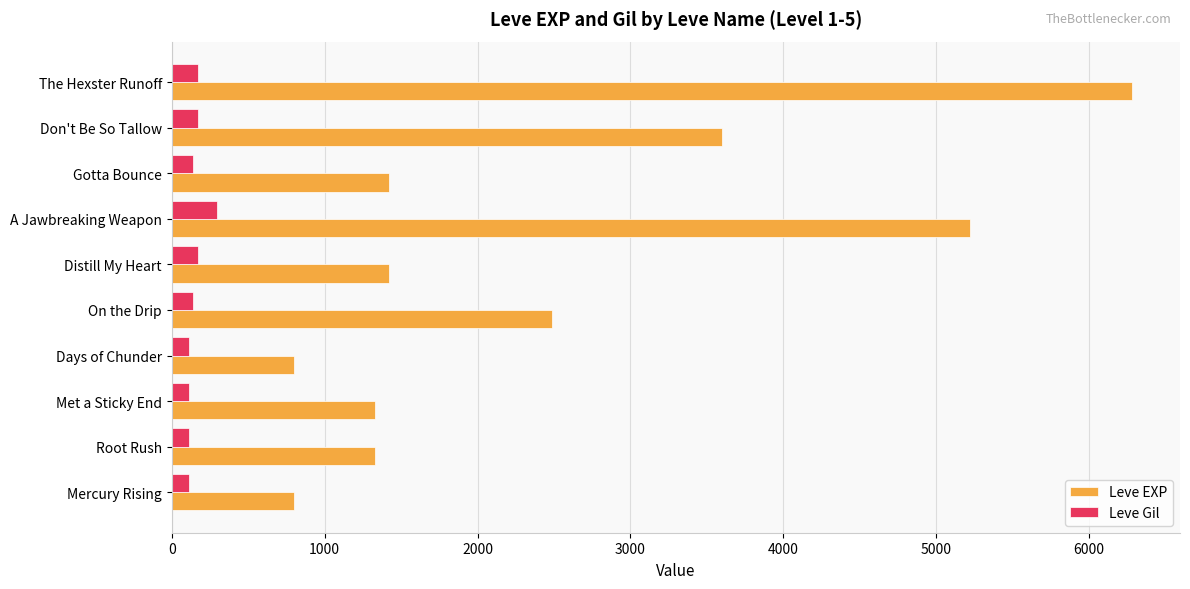

Is the value of Leve EXP at Met a Sticky End greater than the value of Leve Gil at Days of Chunder?

Yes